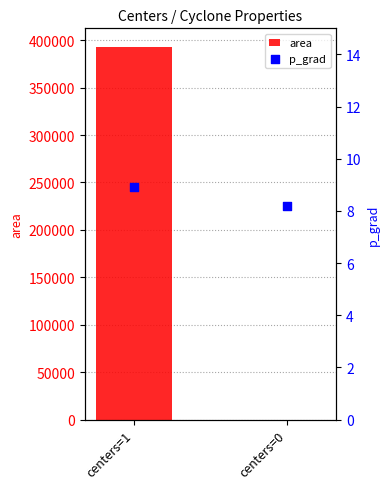

What are all the series names shown in the legend?

area, p_grad